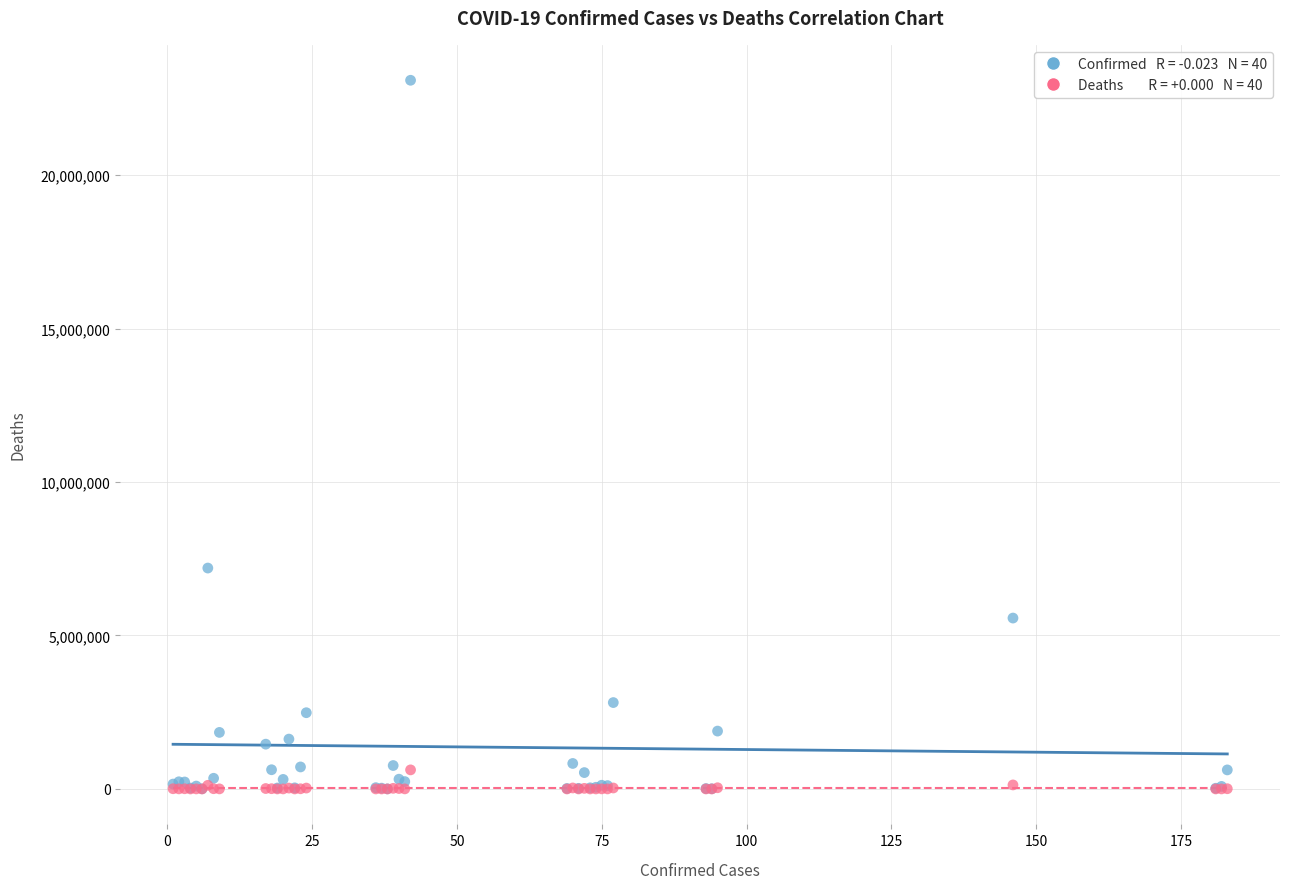

Across all series, what Y value is closest to 11544756?

7197323